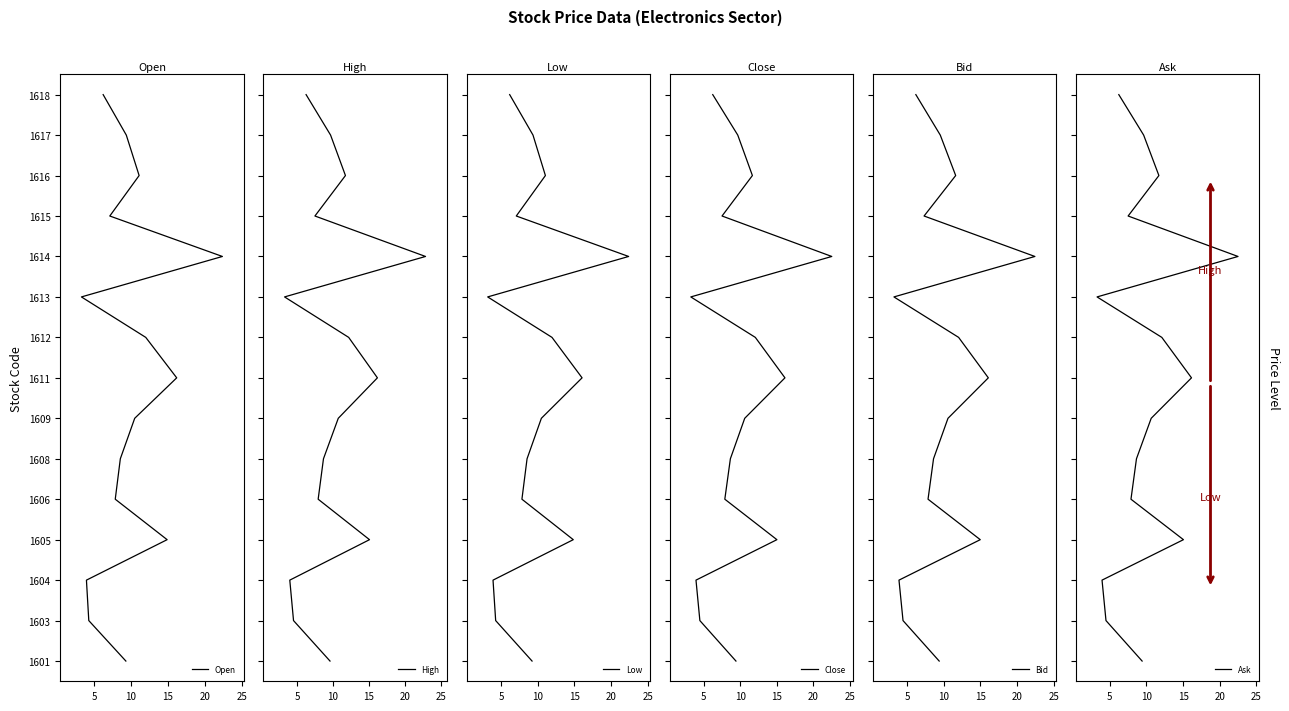

List the series in order of their peak value, lowest first.

Open, High, Low, Close, Bid, Ask